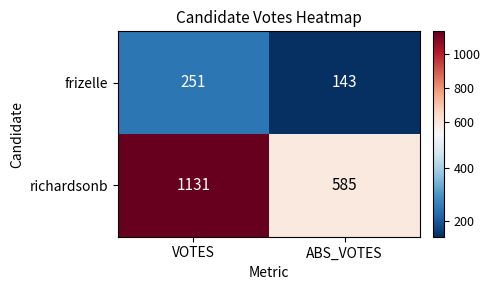

What is the approximate value of richardsonb at ABS_VOTES?

585